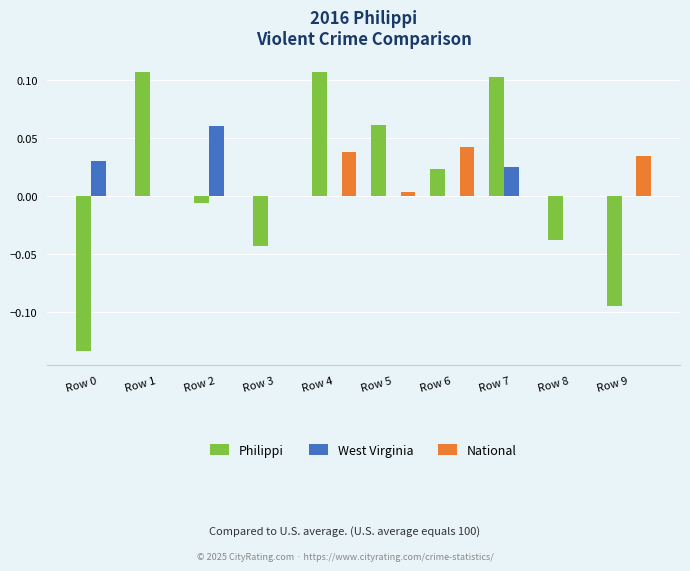

What is the difference between the Philippi values at Row 5 and Row 0?

0.2